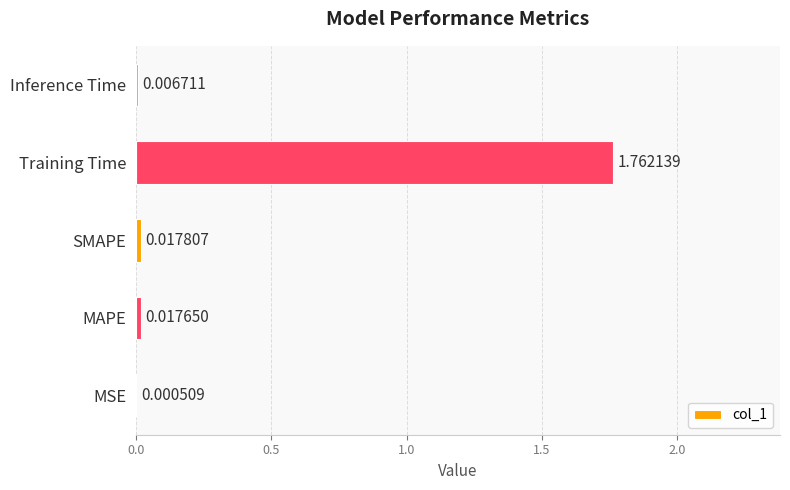

Which label corresponds to the largest value in the chart?

Training Time